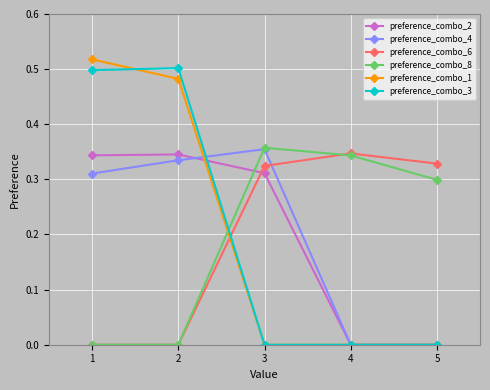

At which label does preference_combo_8 reach its peak?

3